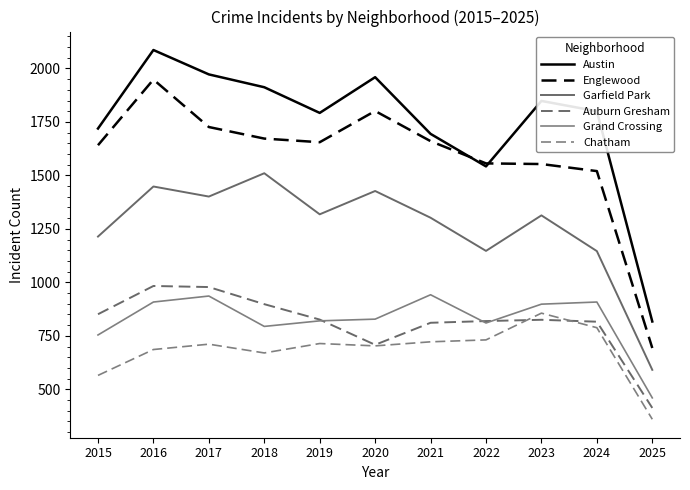

True or false: Garfield Park and Grand Crossing cross at least once.

False